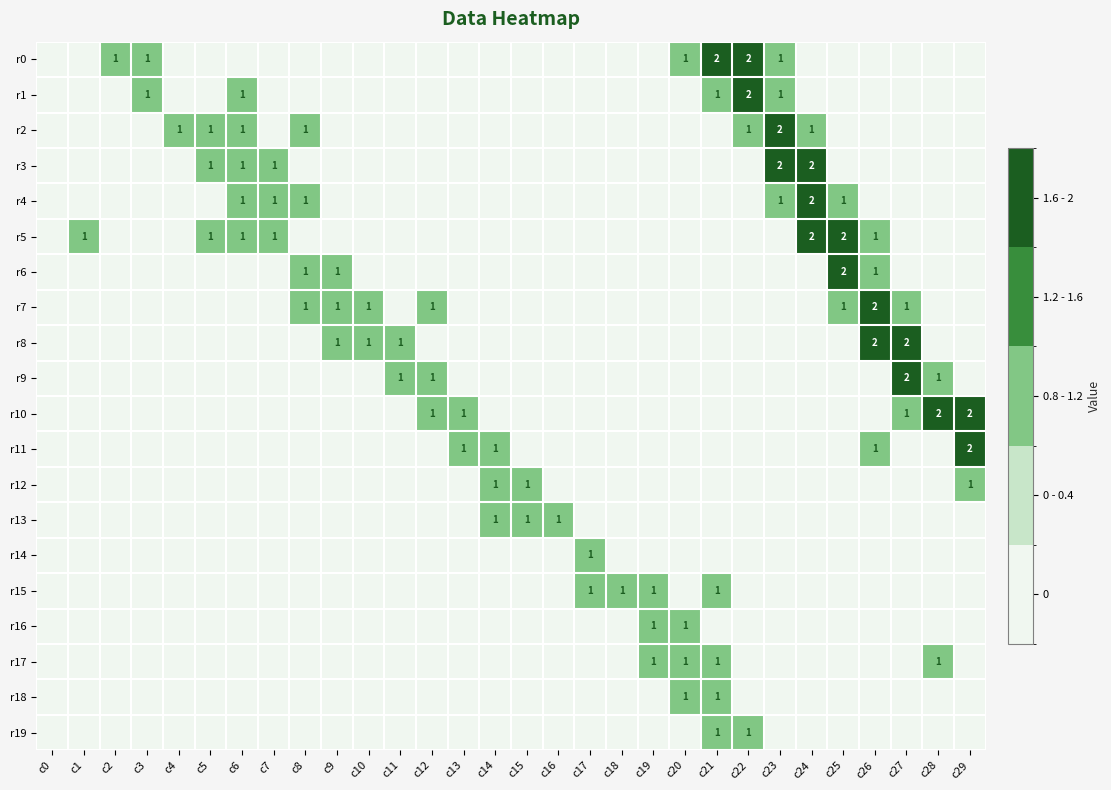

True or false: r4 has a value of 1 at c8.

True